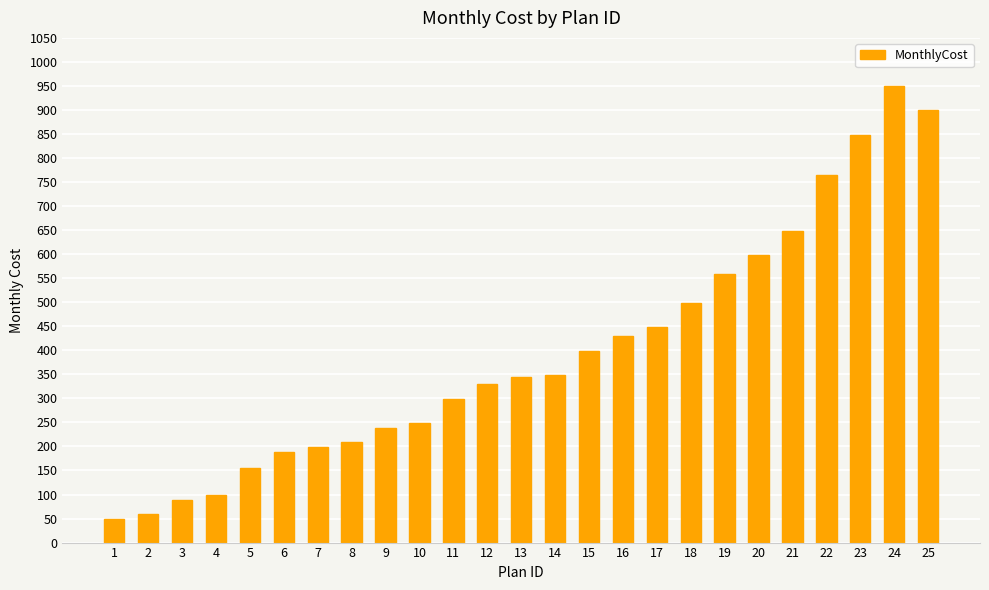

Is it true that the value at 7 is 260?

False